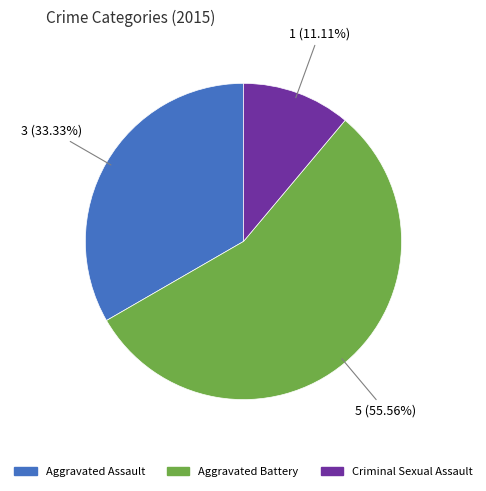

Is there any slice that represents more than half of the pie?

Yes